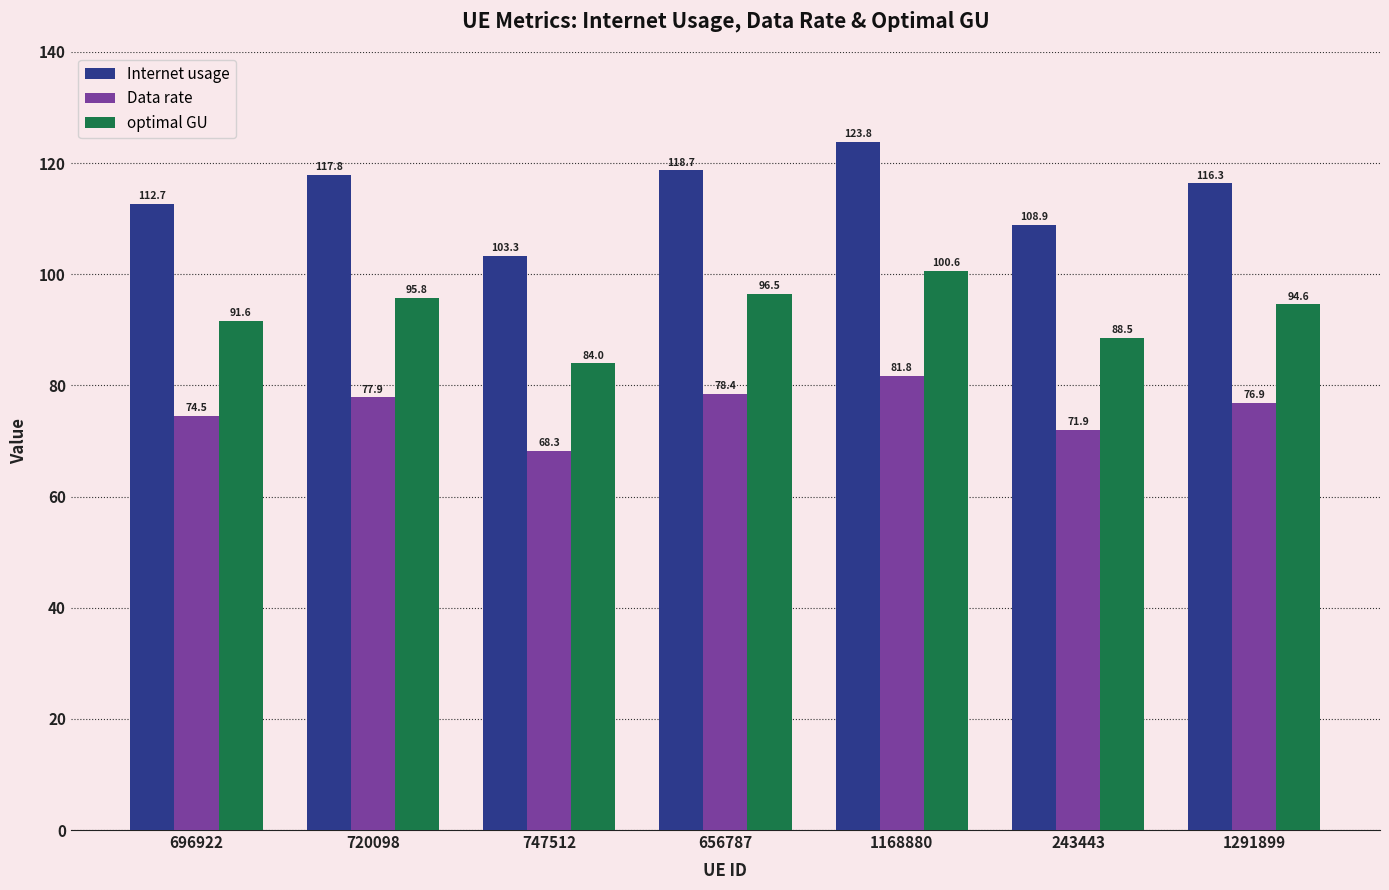

Which category has the highest value in the Data rate series?

1168880